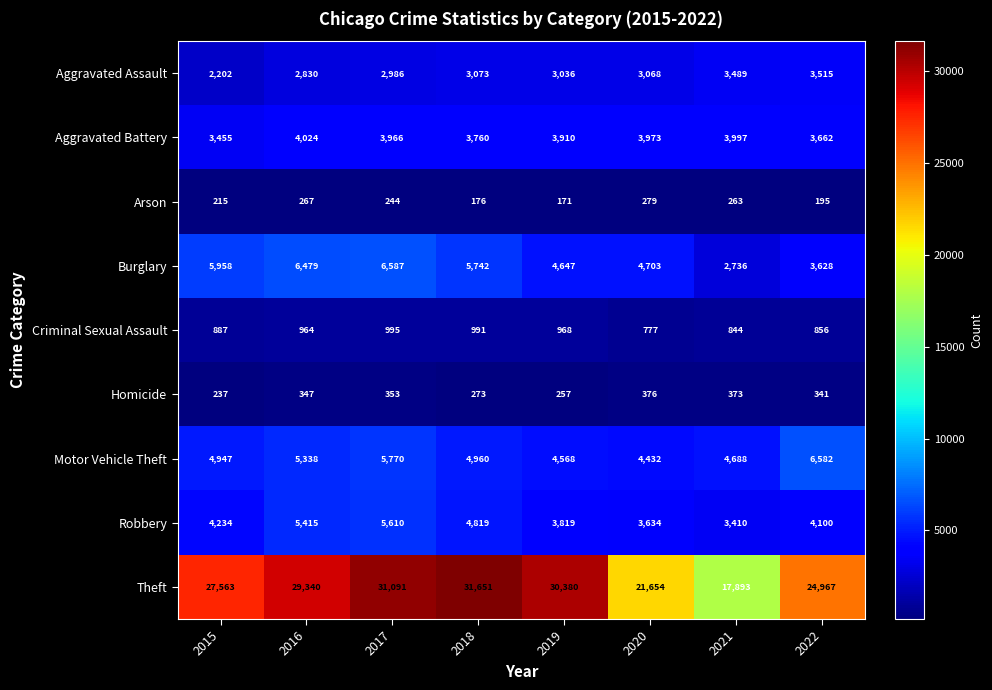

Rank the series at 2017 from lowest to highest value.

Arson, Homicide, Criminal Sexual Assault, Aggravated Assault, Aggravated Battery, Robbery, Motor Vehicle Theft, Burglary, Theft